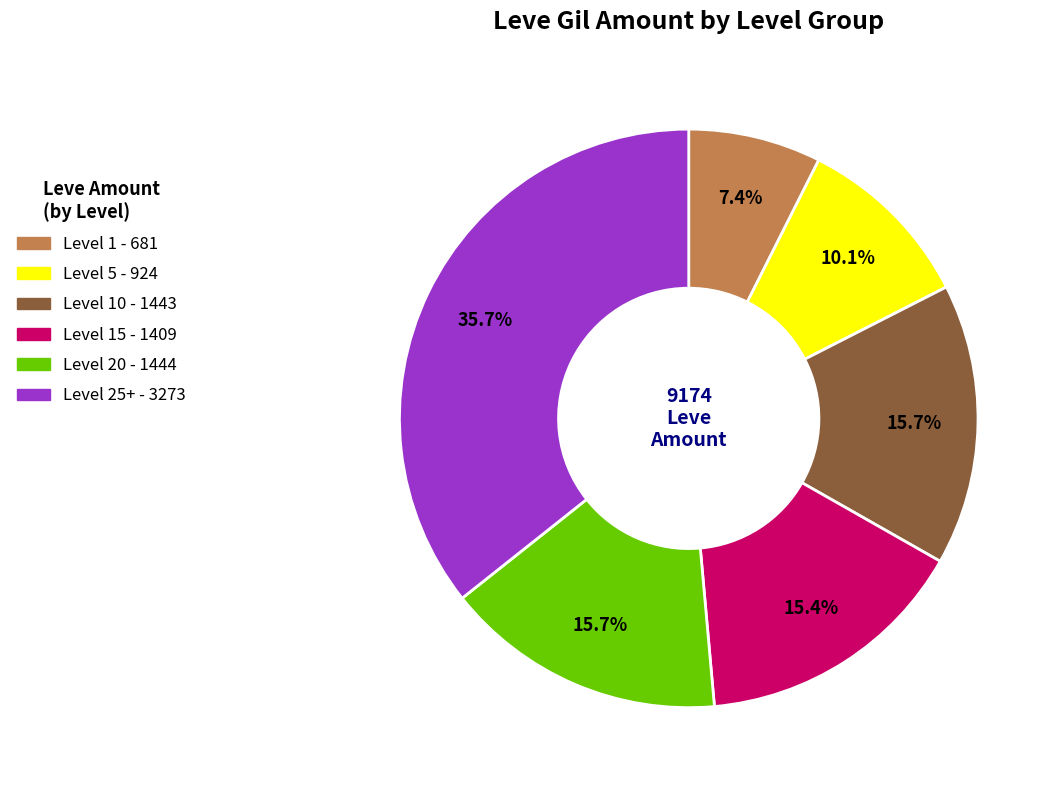

How many slices are in this pie chart?

6